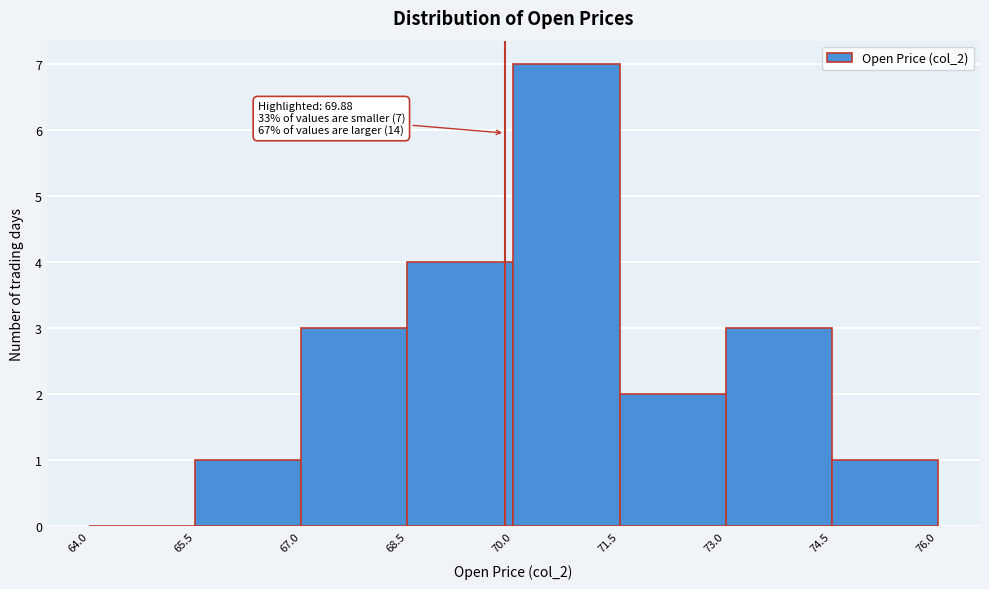

Over which range of the x-axis is the bar tallest?

70.0 to 71.5